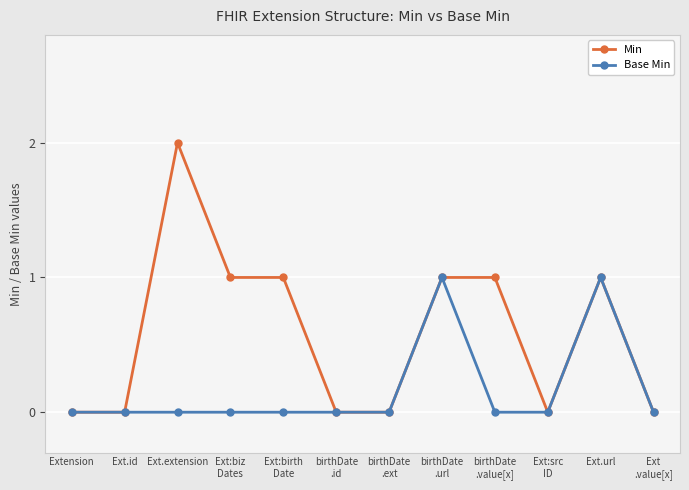

At which category does the chart reach its peak across all series?

Ext.extension